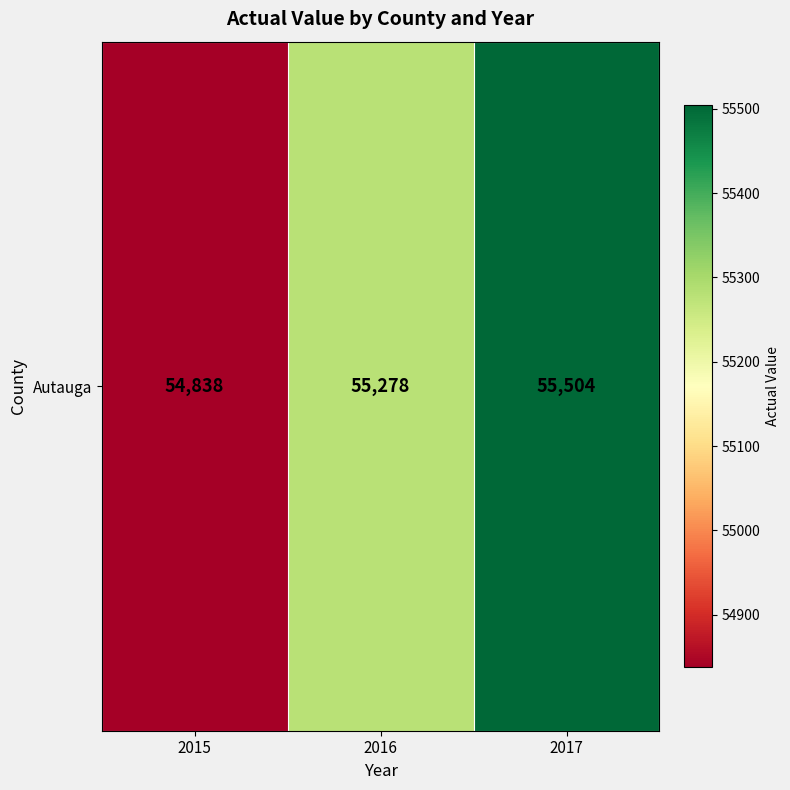

At which category does the chart reach its minimum across all series?

2015